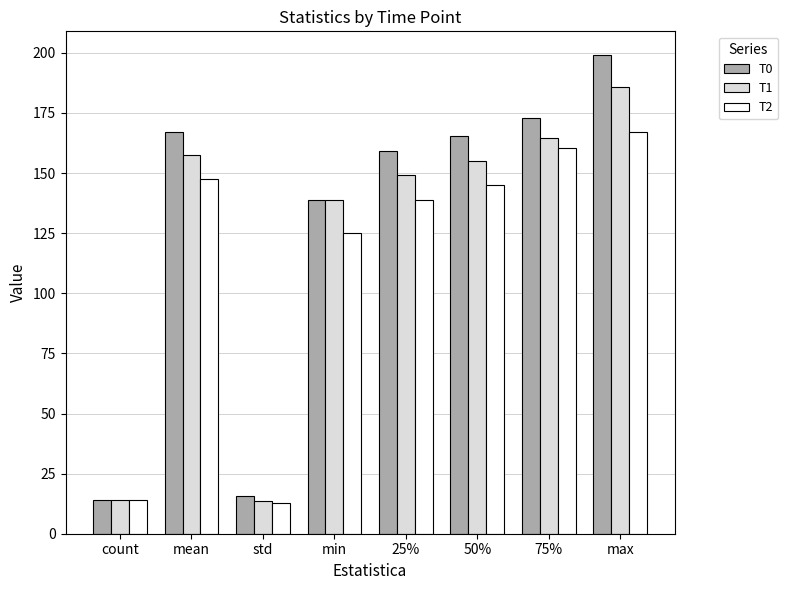

The T0 series shows 85.1 at max. True or false?

False